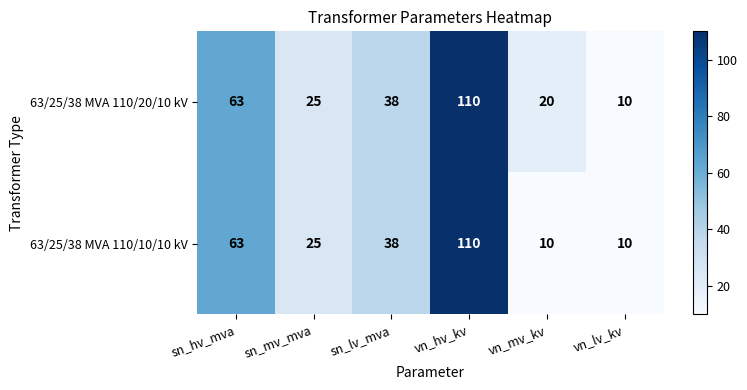

How many distinct data groups are displayed?

2